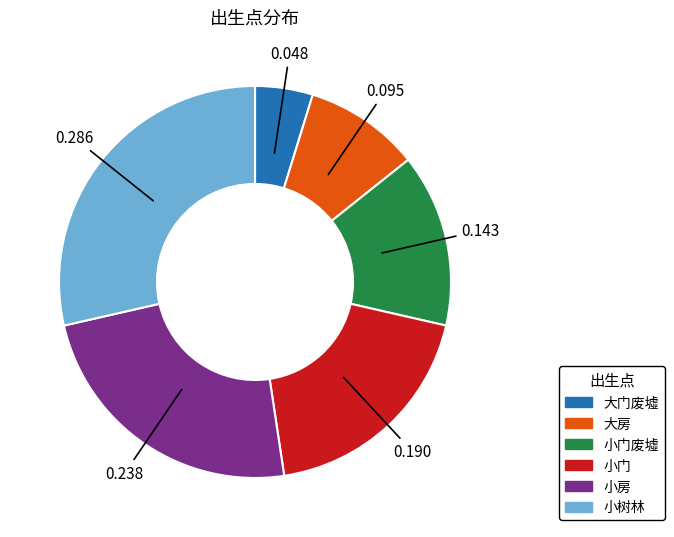

What is the smallest slice in the pie chart?

大门废墟